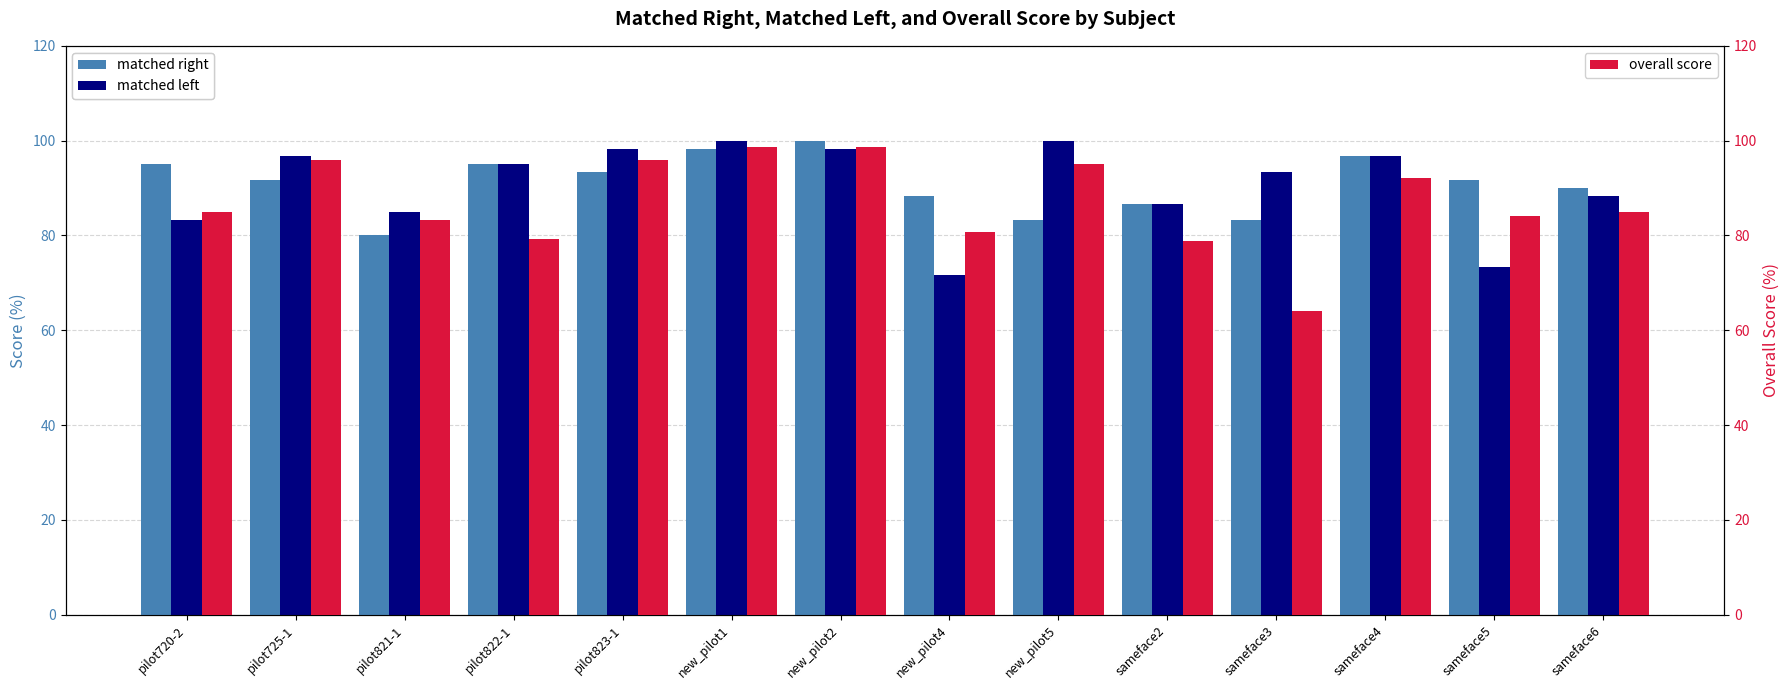

Between new_pilot2 and new_pilot4, which series saw the biggest shift?

matched left